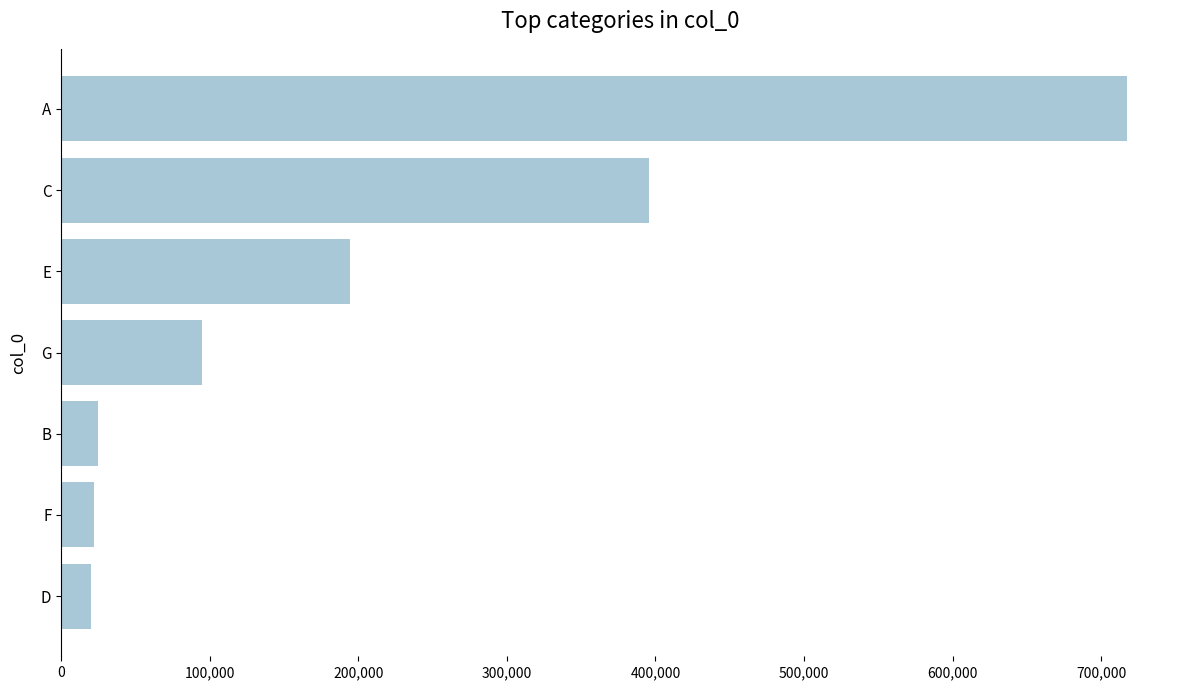

How many categories are shown in the chart?

7